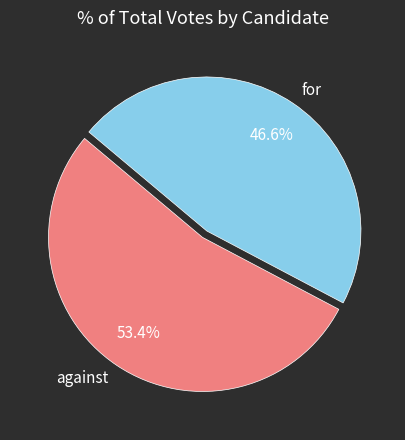

To the nearest percent, what percentage of the pie is for?

47%